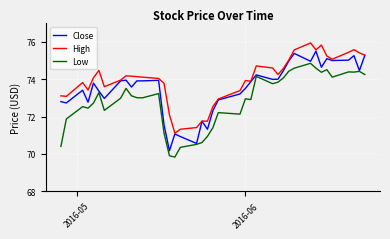

Which series has the largest total across all categories?

High